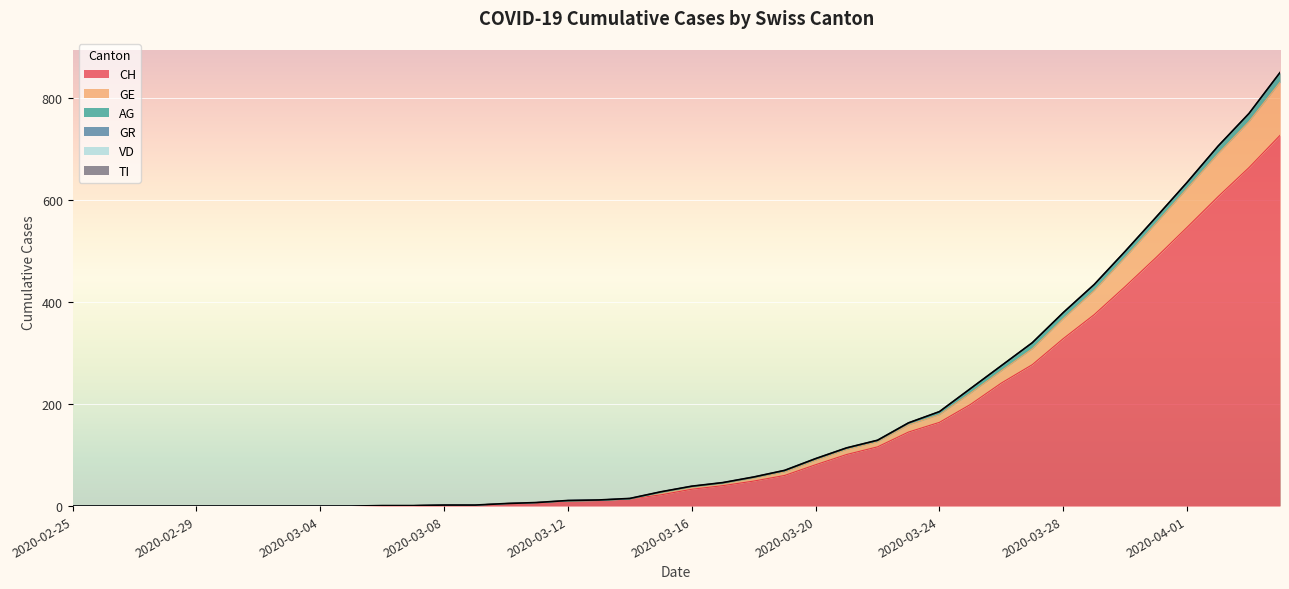

How many values in GR are above zero?

24